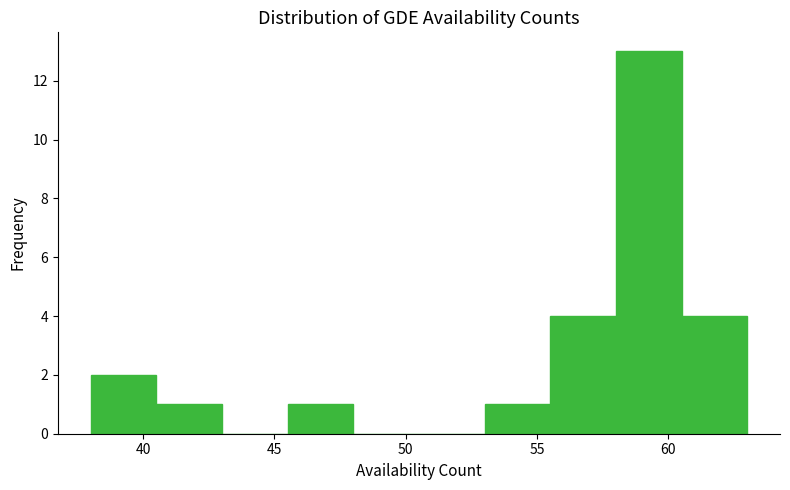

Reading left to right, list every bar in this chart as the range it spans on the x-axis followed by its height. The values are not printed on the chart, so give them approximately, as read against the axis.

38.0 to 40.5: 2
40.5 to 43.0: 1
43.0 to 45.5: 0
45.5 to 48.0: 1
48.0 to 50.5: 0
50.5 to 53.0: 0
53.0 to 55.5: 1
55.5 to 58.0: 4
58.0 to 60.5: 13
60.5 to 63.0: 4